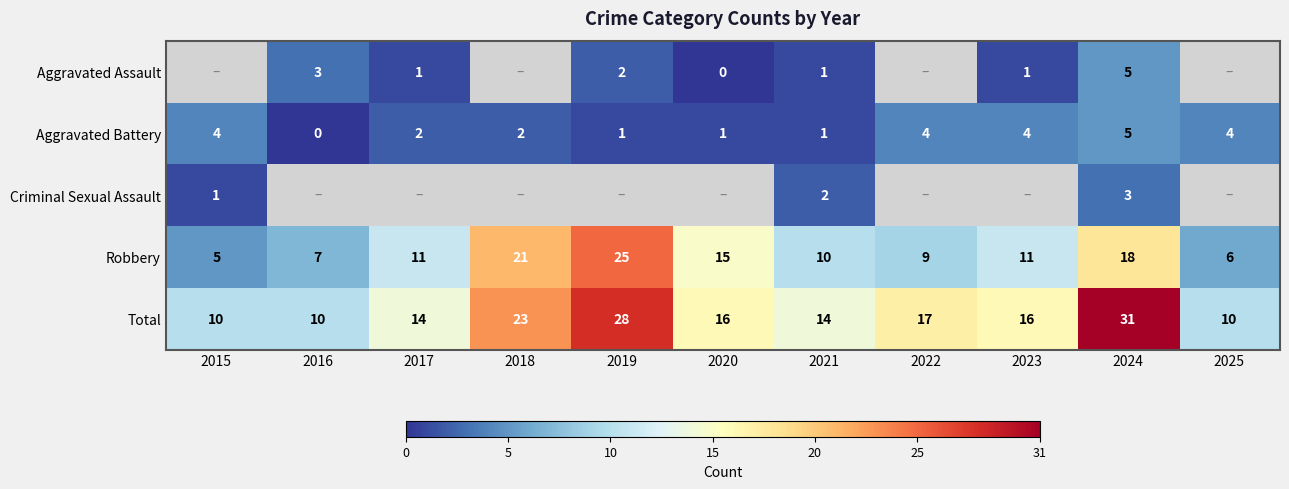

Is the value of Aggravated Battery at 2016 greater than the value of Criminal Sexual Assault at 2024?

No